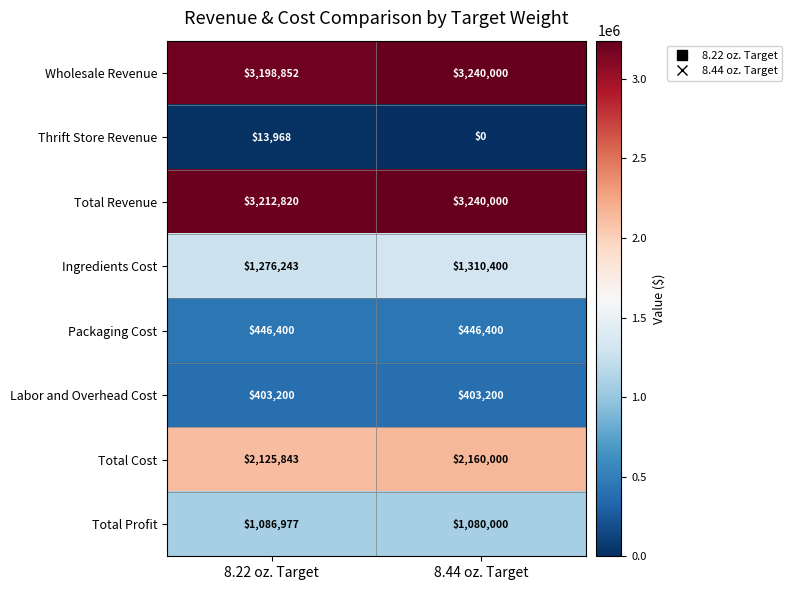

What is the spread (max minus min) of values at 8.22 oz. Target?

3198852